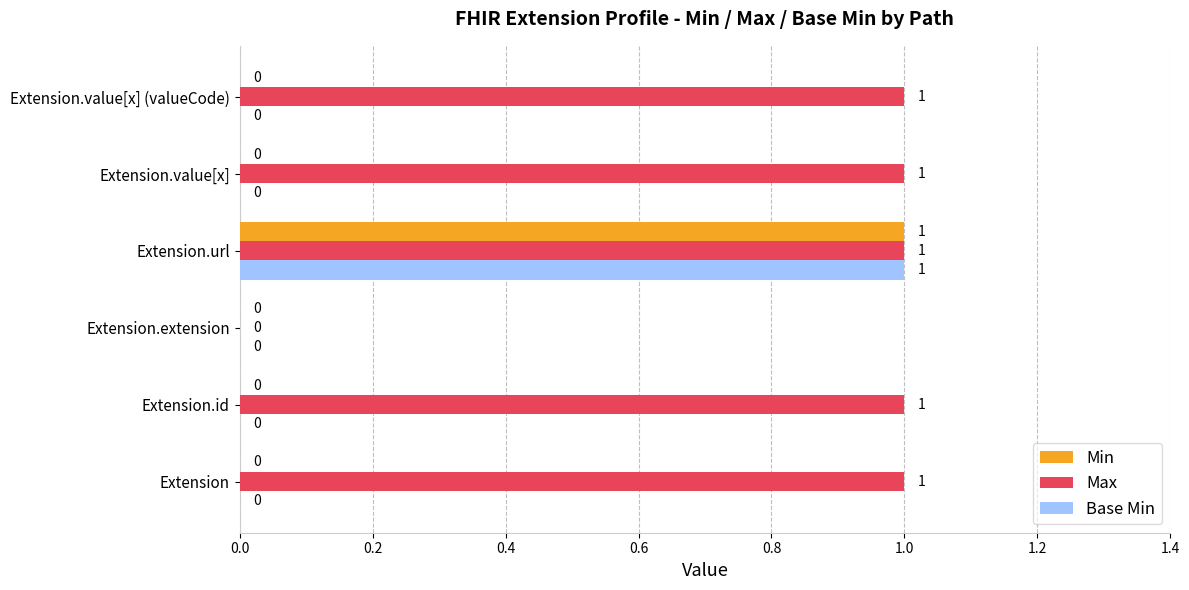

How many Min values are between 0 and 1?

6